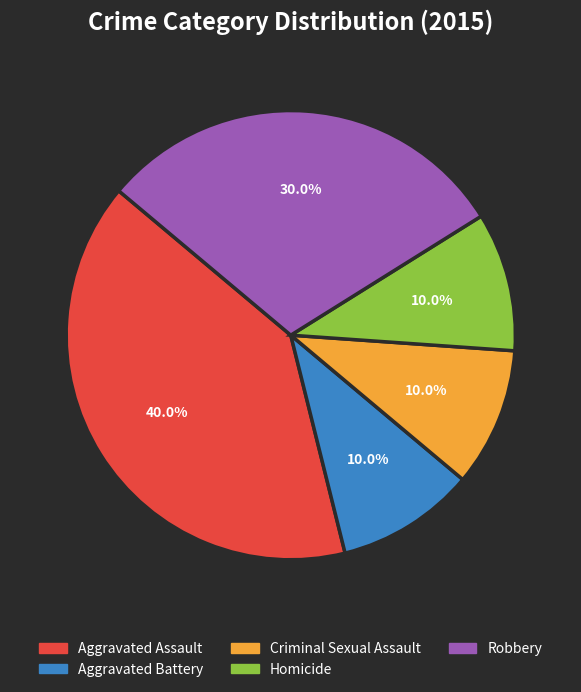

To the nearest percent, what is the average slice percentage?

20%